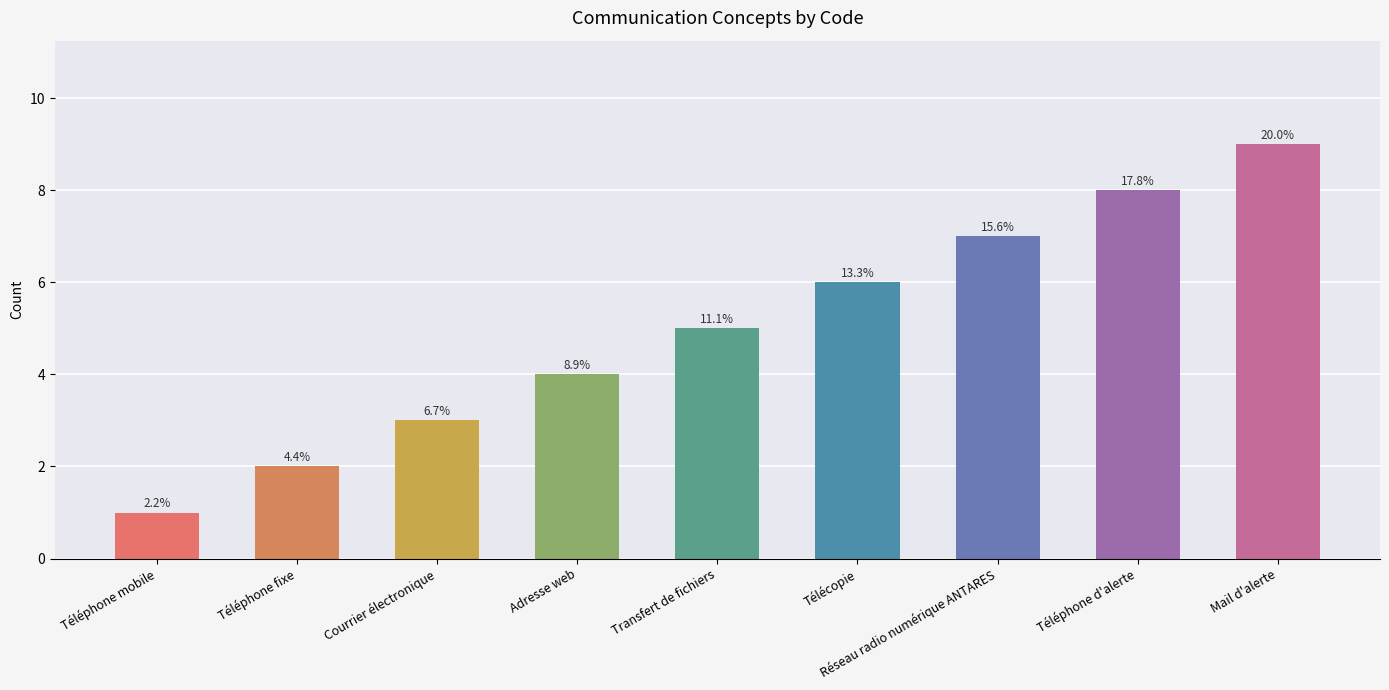

What is the sum of all values?

45